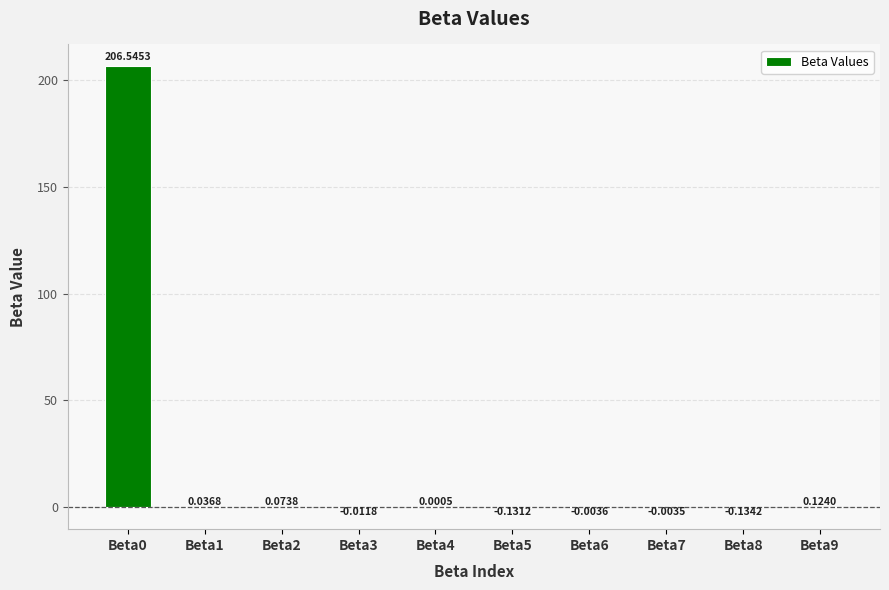

What is the sum of all values?

206.5